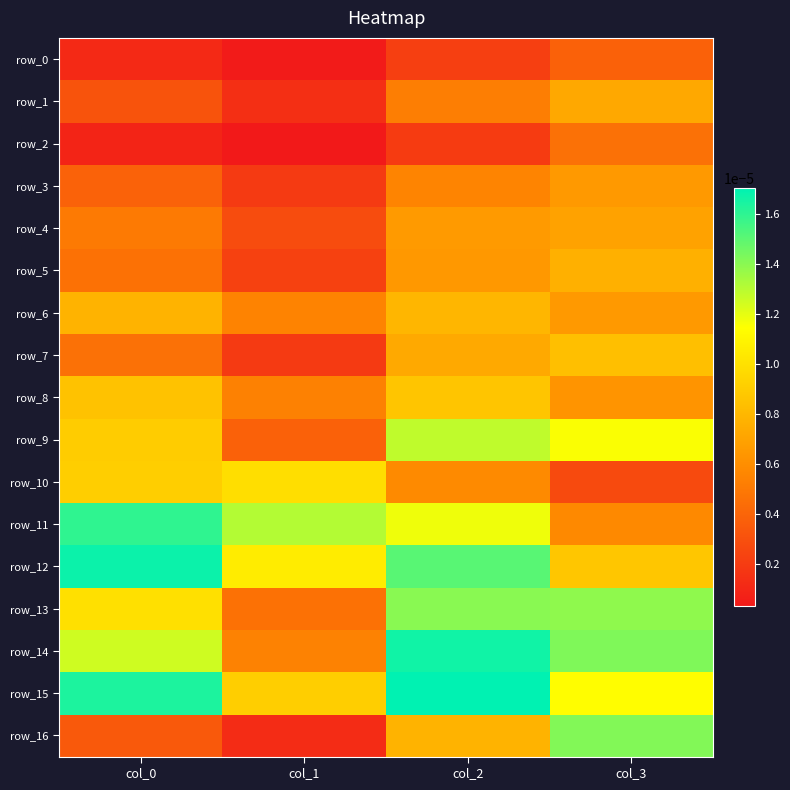

At which category is the sum across all series the highest?

col_2